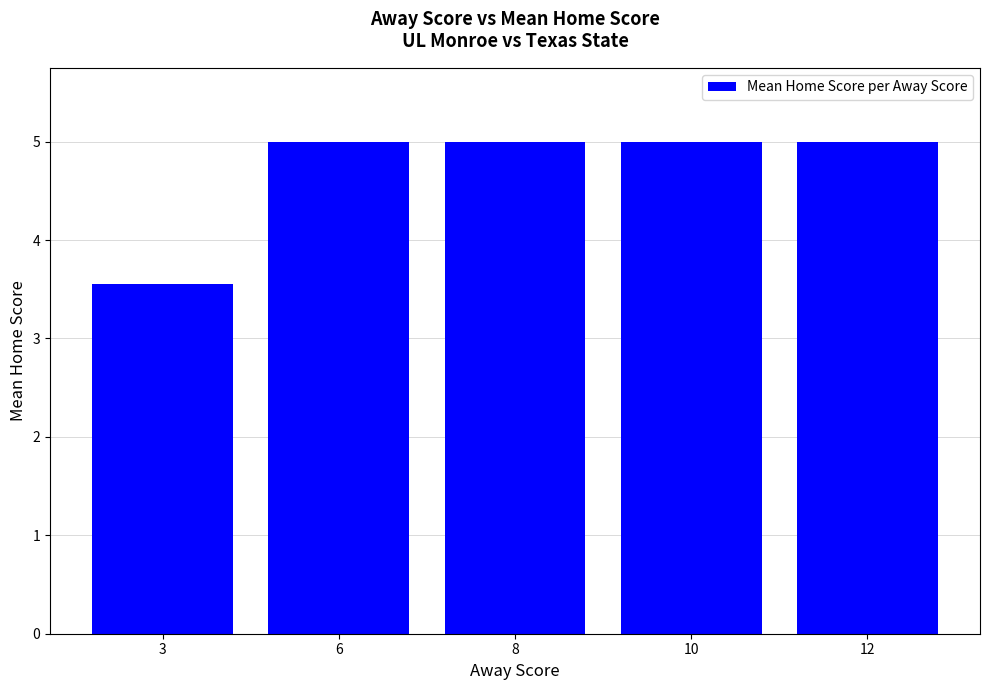

At which category does the chart reach its minimum across all series?

3